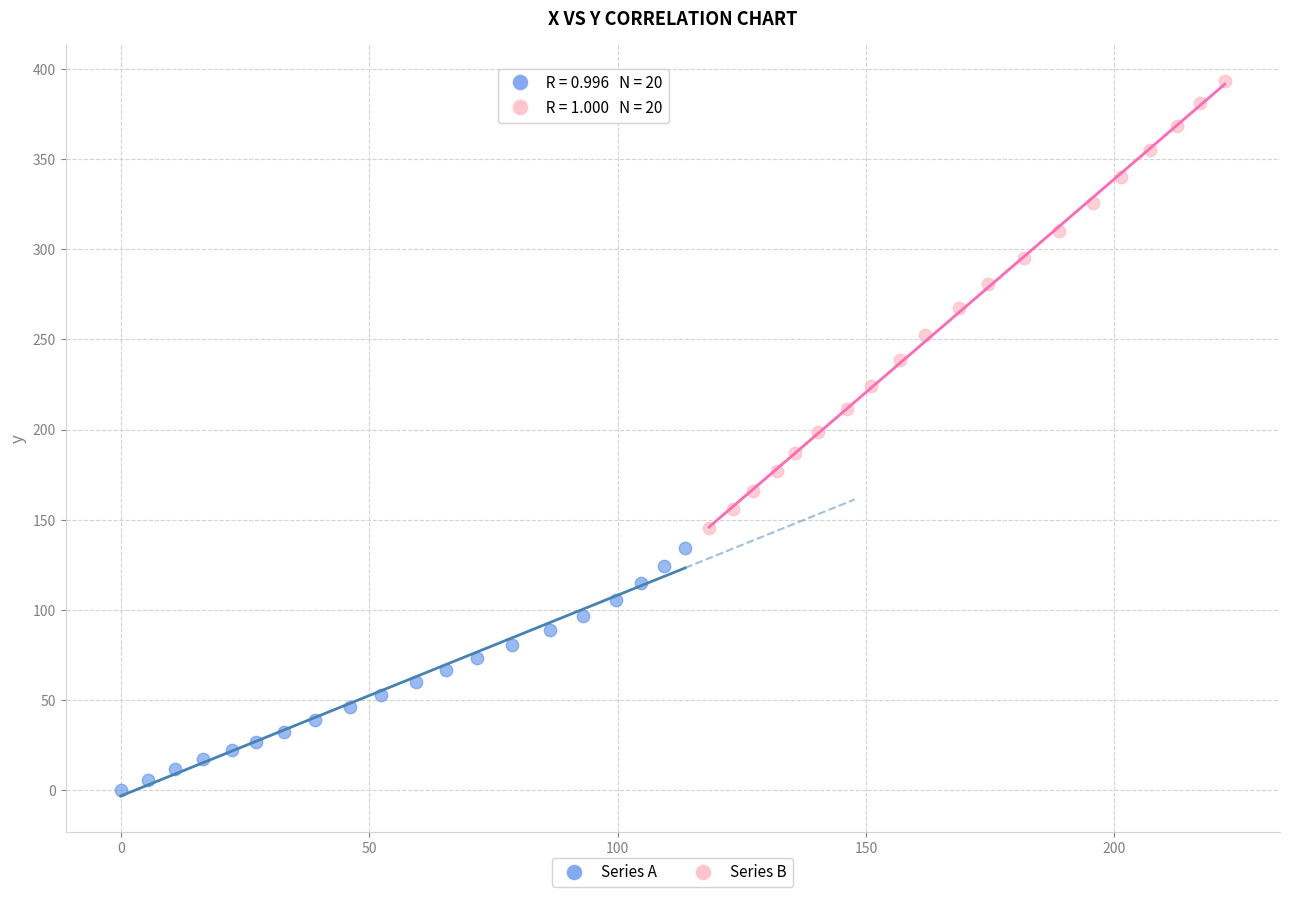

Which series reaches the maximum Y coordinate?

Series B